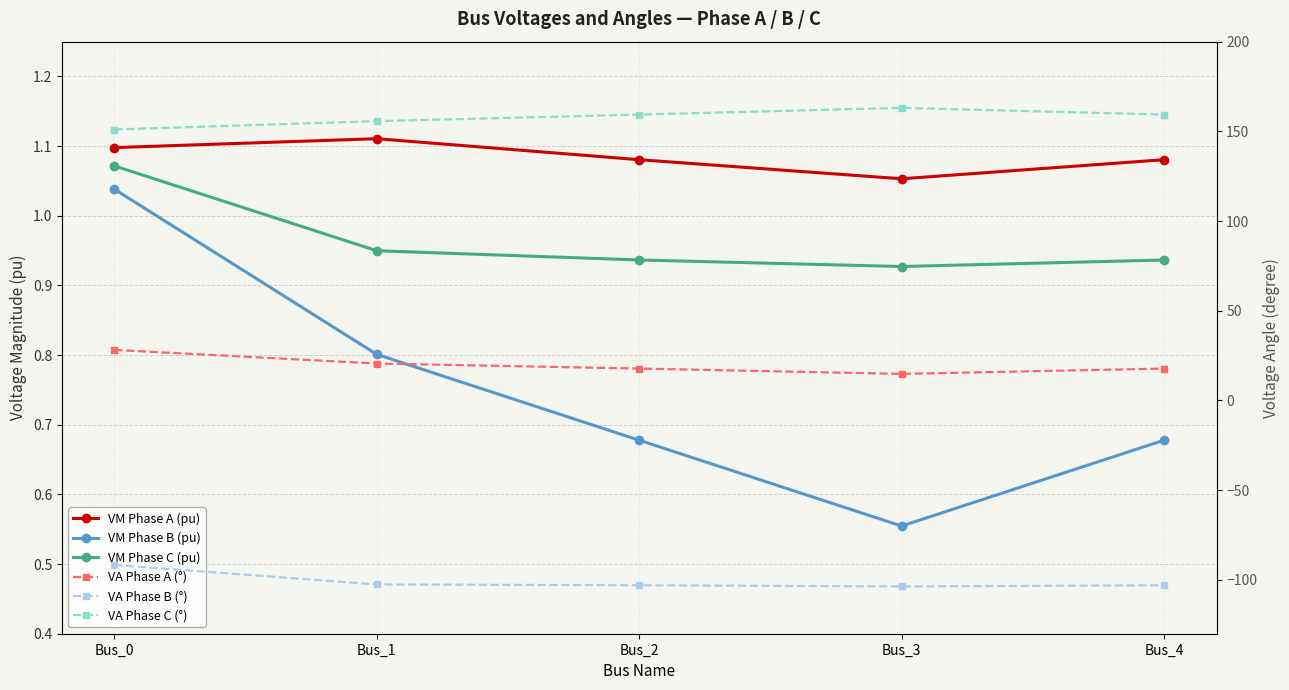

What is the value of the VA Phase C (°) point at the 4th from the left?

163.1